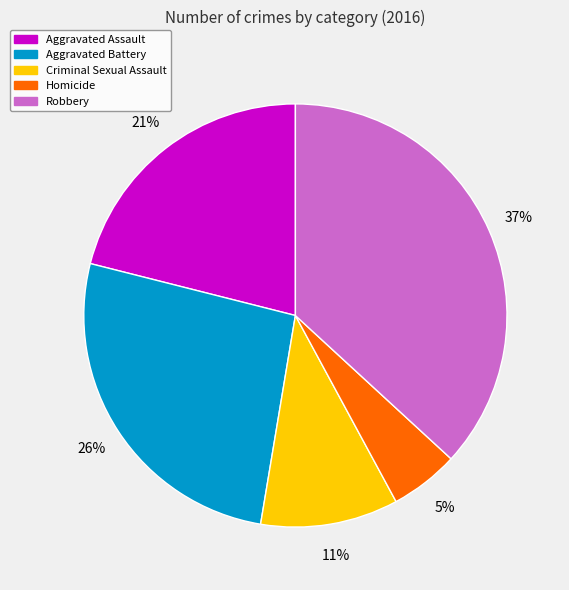

To the nearest percent, what percentage of the pie is Criminal Sexual Assault?

11%